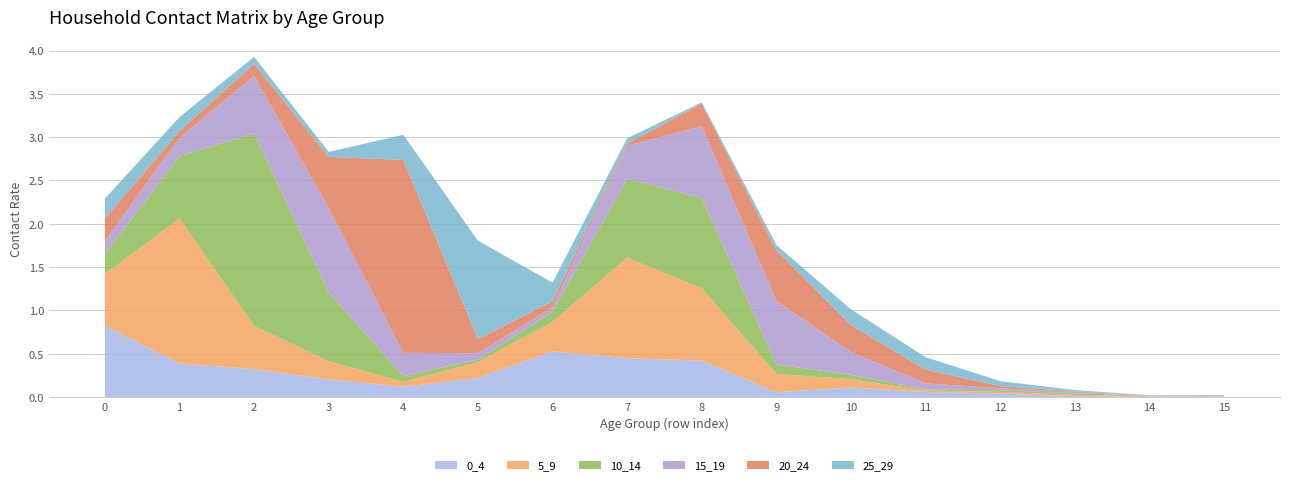

Reading left to right, extract all data points from this chart.

0_4: 0.8	0.4	0.3	0.2	0.1	0.2	0.5	0.4	0.4	0.1	0.1	0.1	0.0	0.0	0.0	0.0
5_9: 0.6	1.7	0.5	0.2	0.1	0.2	0.3	1.2	0.8	0.2	0.1	0.0	0.0	0.0	0.0	0.0
10_14: 0.2	0.7	2.2	0.8	0.1	0.0	0.1	0.9	1.0	0.1	0.1	0.0	0.0	0.0	0.0	0.0
15_19: 0.1	0.2	0.7	1.0	0.3	0.1	0.1	0.4	0.8	0.7	0.3	0.1	0.0	0.0	0.0	0.0
20_24: 0.3	0.1	0.1	0.6	2.2	0.2	0.1	0.0	0.3	0.6	0.3	0.2	0.0	0.0	0.0	0.0
25_29: 0.2	0.2	0.1	0.1	0.3	1.1	0.2	0.1	0.0	0.1	0.2	0.1	0.1	0.0	0.0	0.0